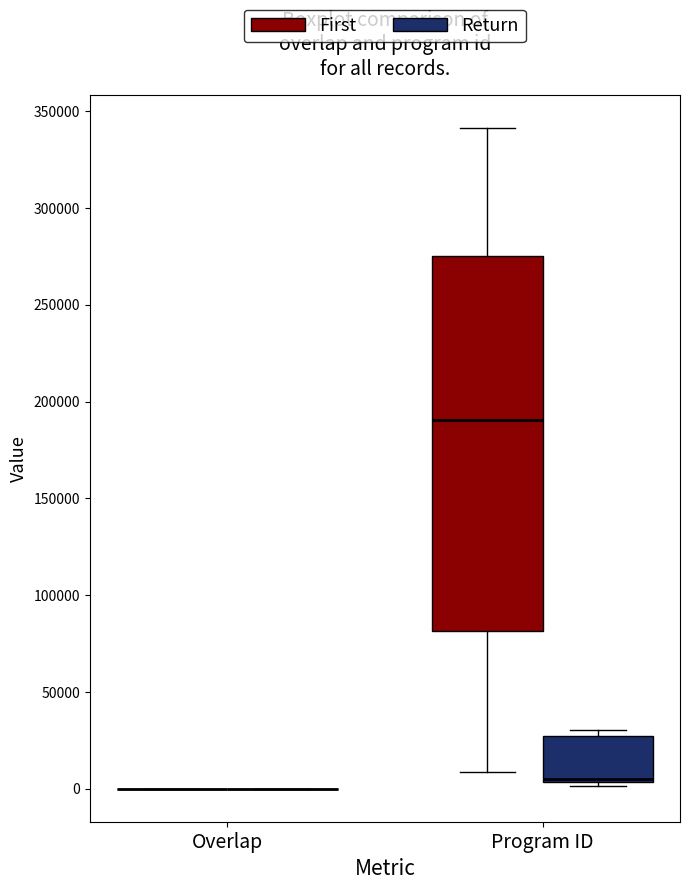

Reading left to right, transcribe this box plot: for each box, give where its median line is, the range the box spans, and where its two whiskers end, as read against the y-axis. The values are not printed on the chart, so give them approximately, as read against the axis.

Overlap (First): box collapsed to a line at 0, whiskers 0 to 0
Overlap (Return): box collapsed to a line at 0, whiskers 0 to 0
Program ID (First): median 190000, box 80000 to 275000, whiskers 10000 to 340000
Program ID (Return): median 5000 (just above the box's lower edge), box 5000 to 25000, whiskers 0 to 30000